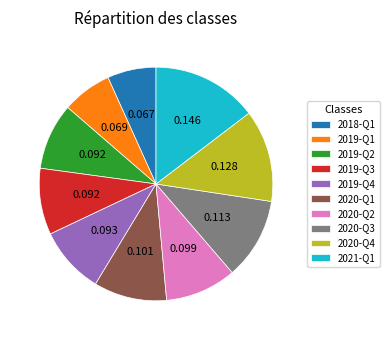

Do 2019-Q3 and 2018-Q1 together represent more than half of the pie?

No